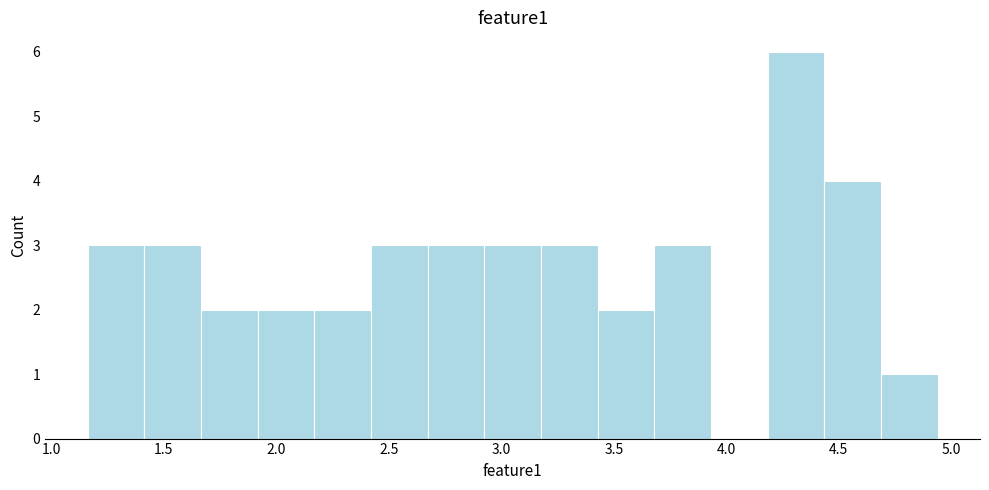

Over which range of the x-axis is the bar tallest?

4.20 to 4.45